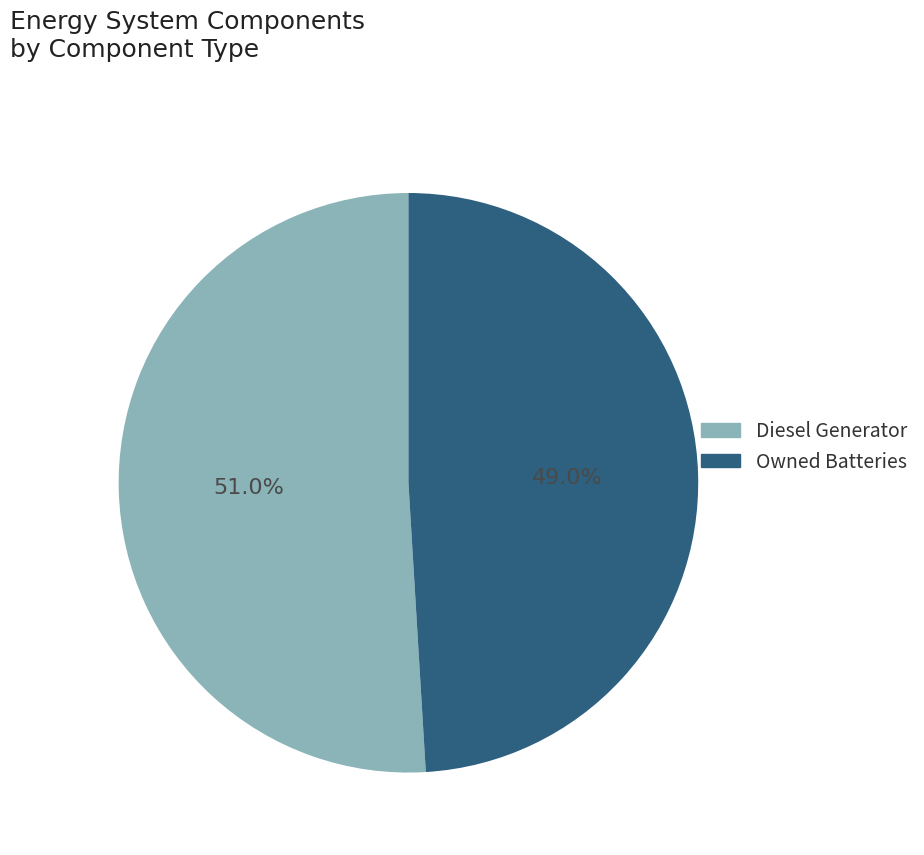

Is there any slice that represents more than half of the pie?

Yes